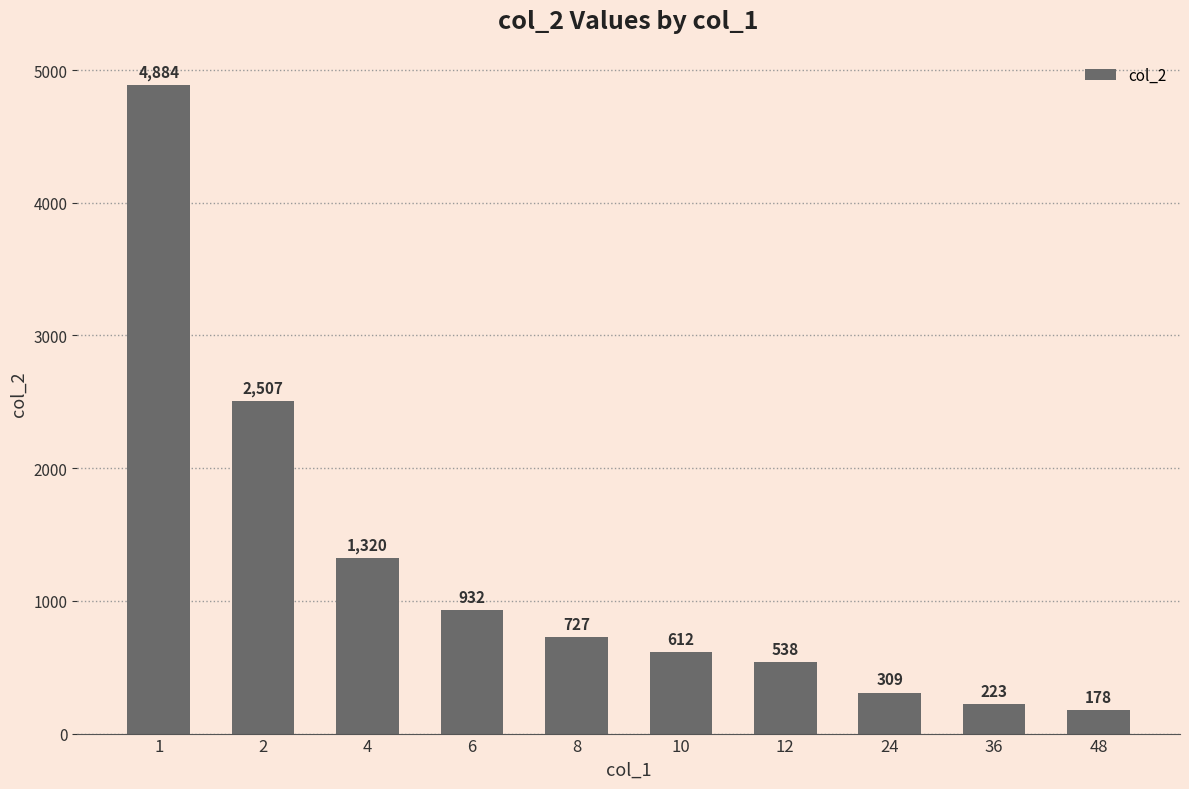

Is it true that the value at 4 is 2297?

False